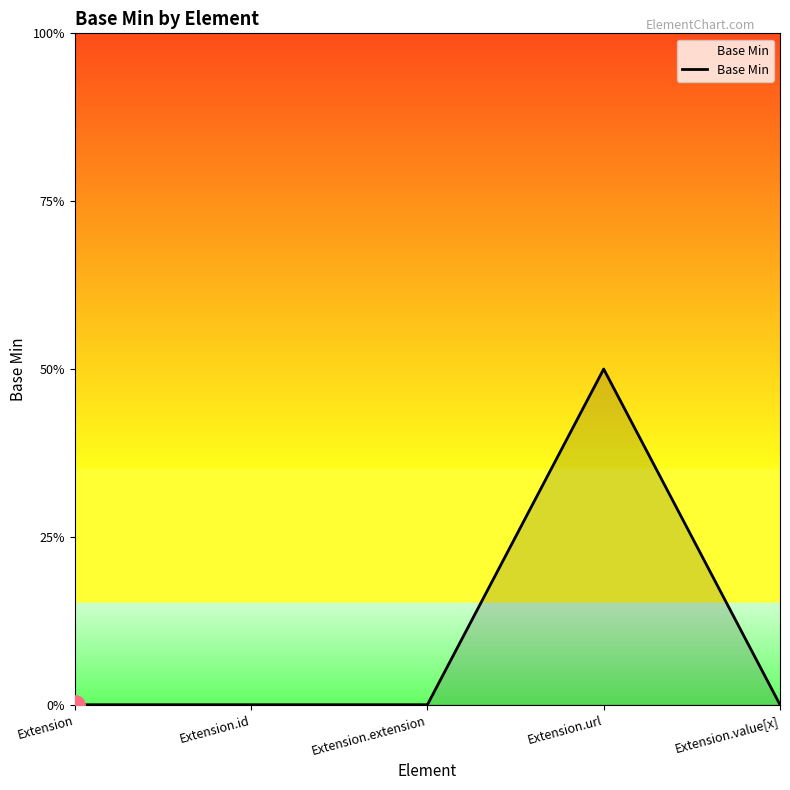

Where is the first local maximum?

Extension.url